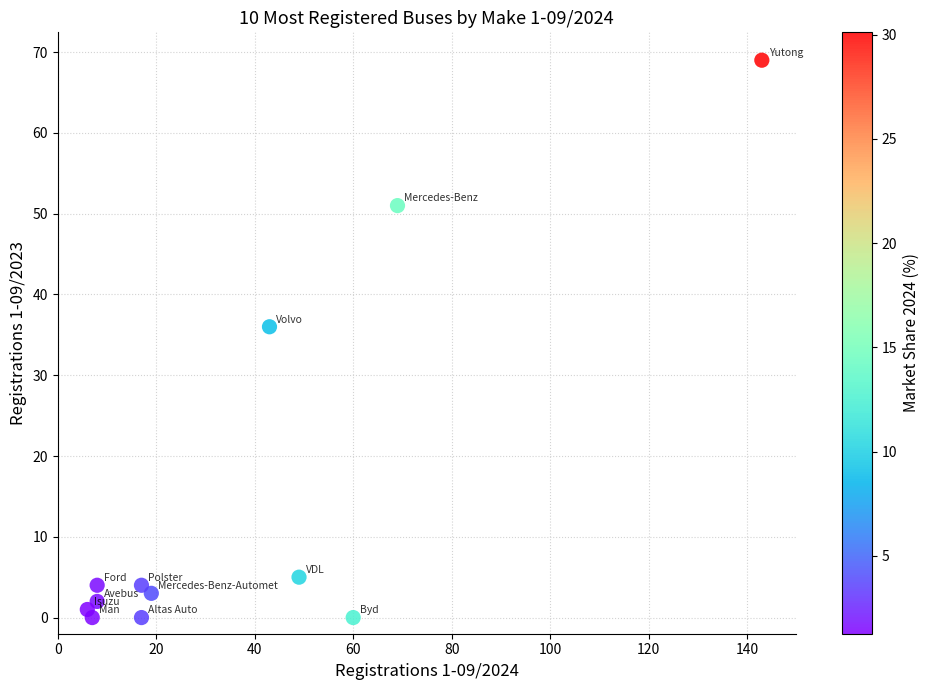

What is the average X value?

37